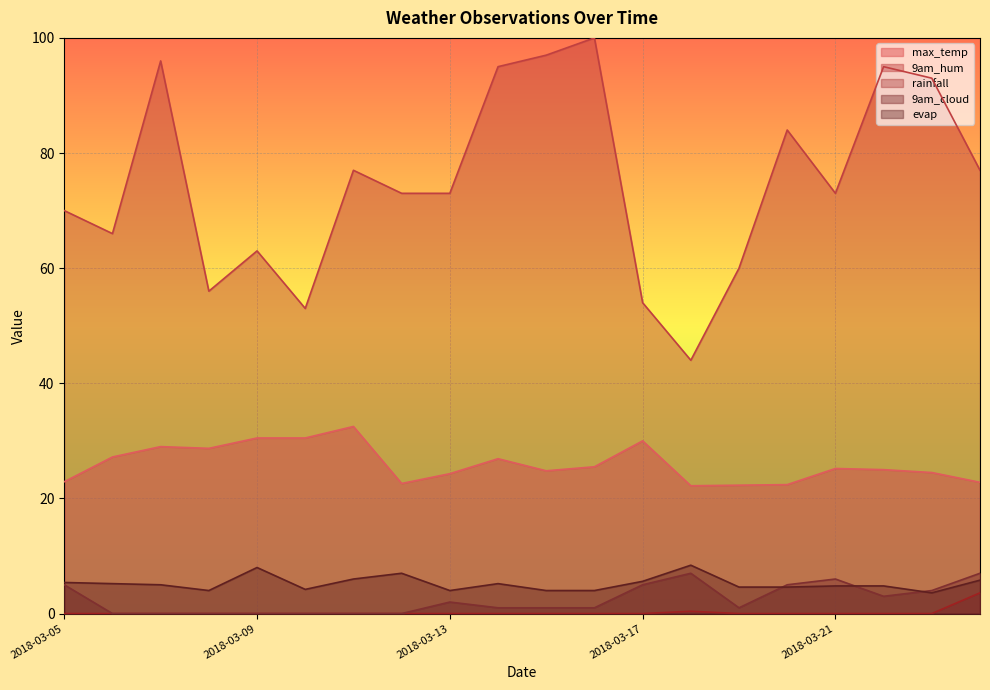

Which category has the highest value in the evap series?

2018-03-18